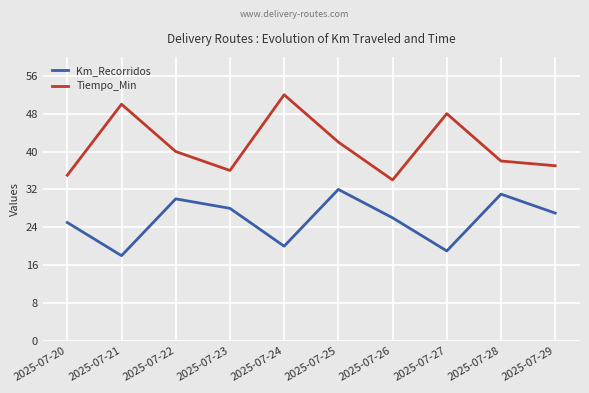

What is the sum of all Tiempo_Min values?

412